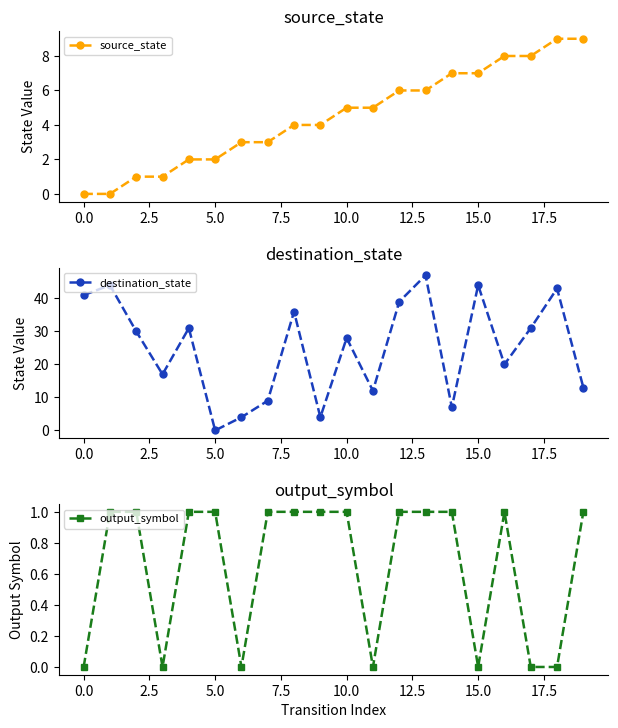

The value of output_symbol at 15.0 is 1. True or false?

False